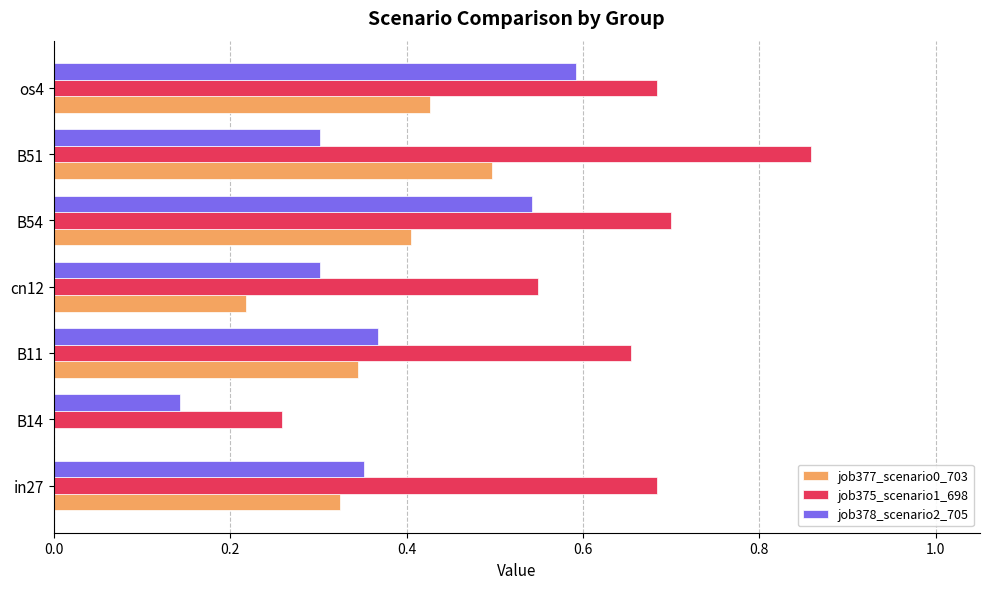

Count the number of data series in this chart.

3